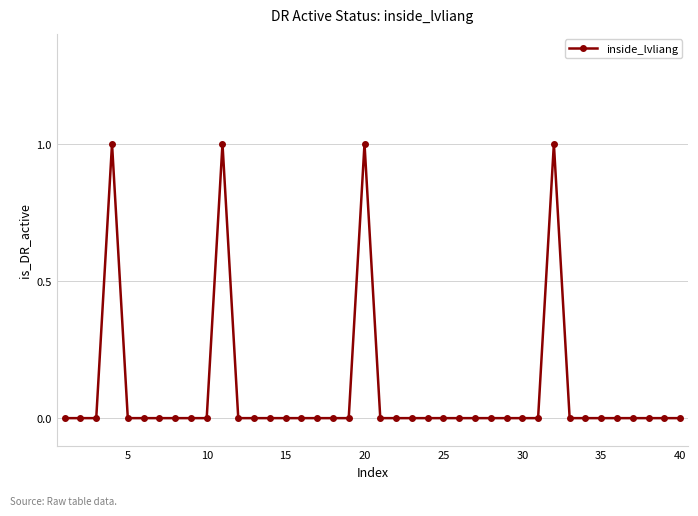

Reading left to right, extract all data points from this chart.

0	0	0	1	0	0	0	0	0	0	1	0	0	0	0	0	0	0	0	1	0	0	0	0	0	0	0	0	0	0	0	1	0	0	0	0	0	0	0	0